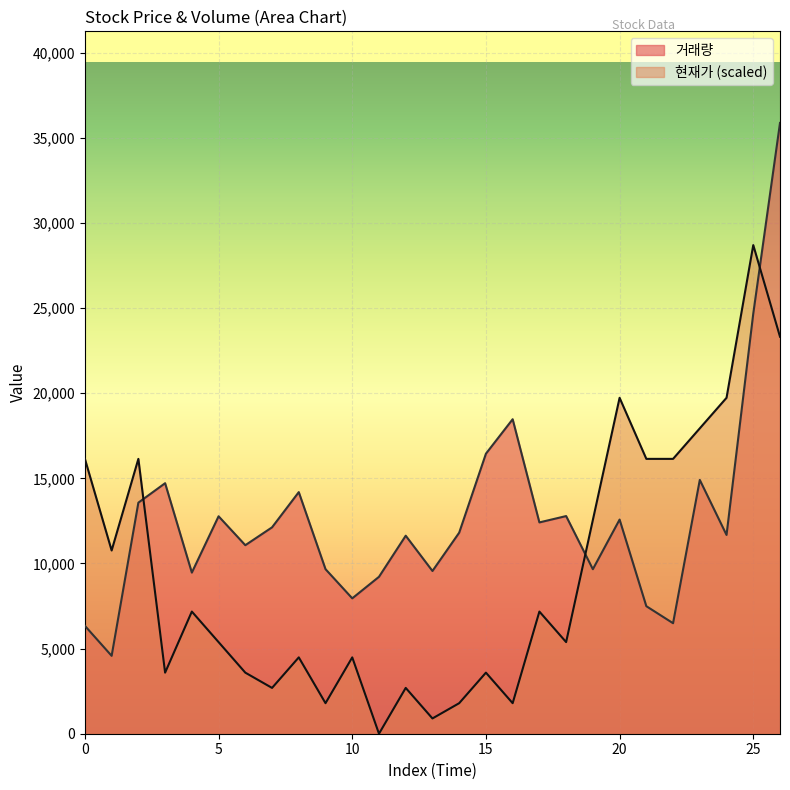

Read the 거래량 value at 23.

14908.0